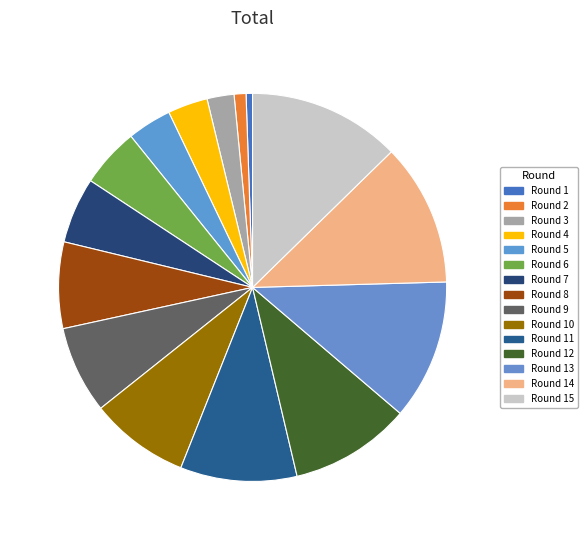

Is there a majority slice in this chart?

No